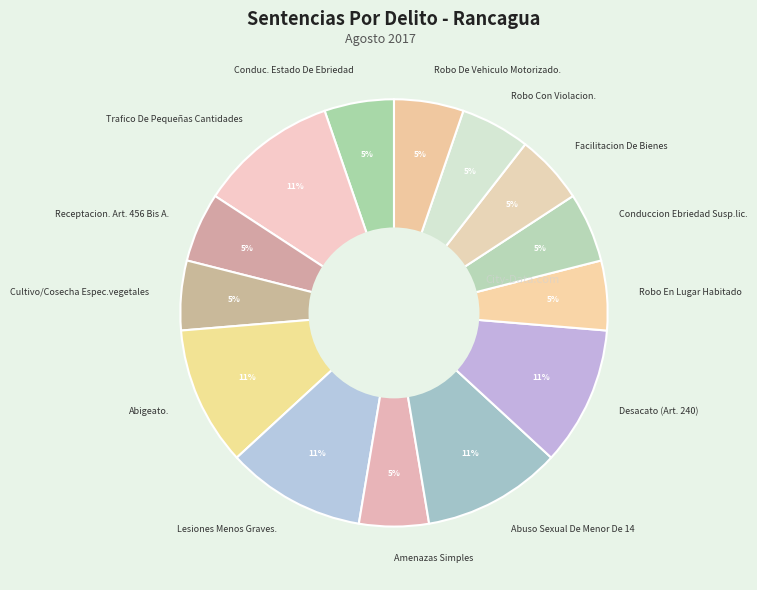

Is there a majority slice in this chart?

No